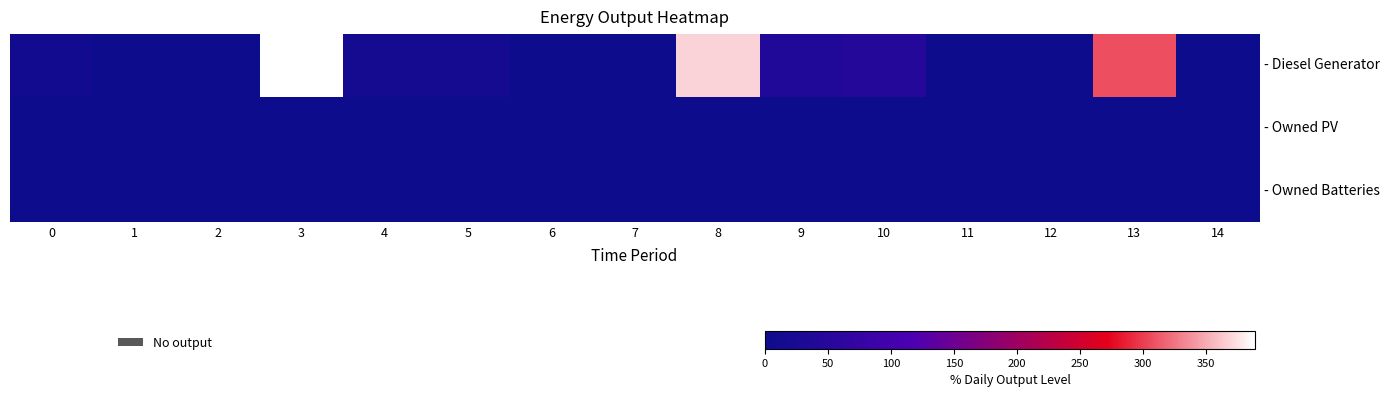

Which category has the highest value across all series?

3